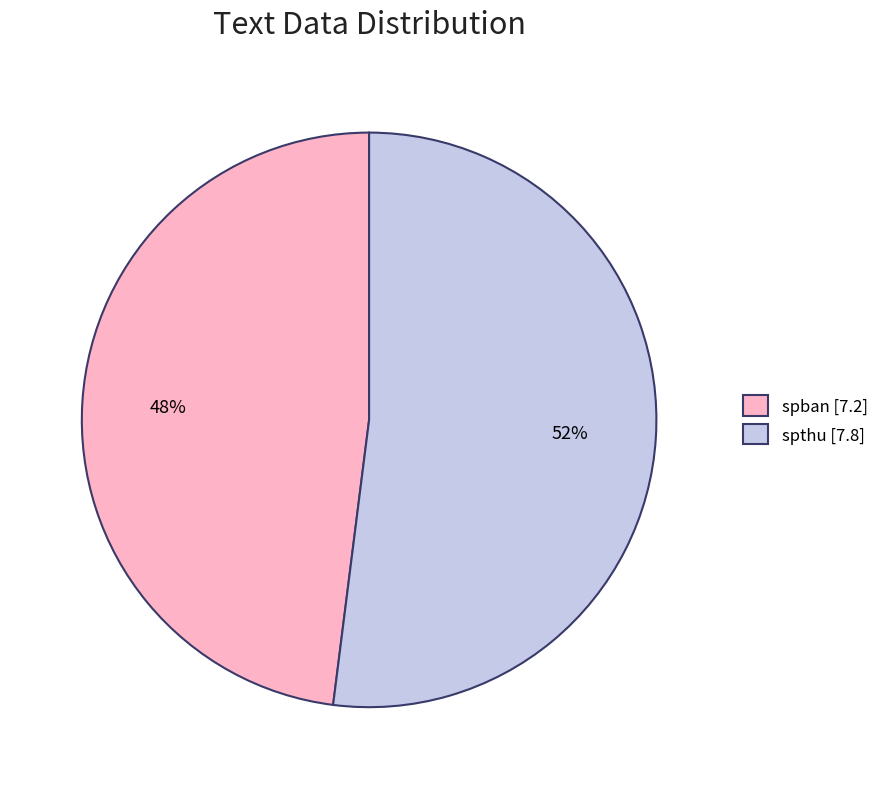

How many slices are in this pie chart?

2